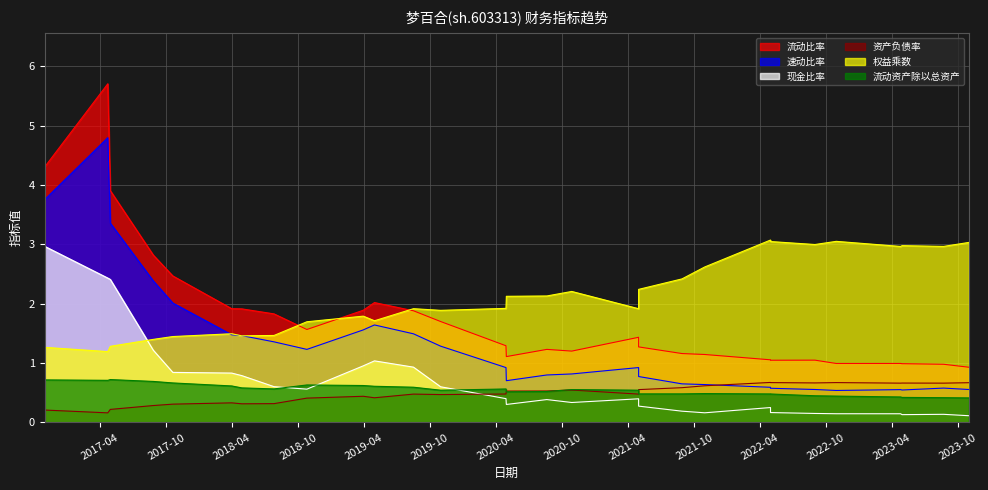

What is the approximate value of 权益乘数 at 2019-04-30?

1.7